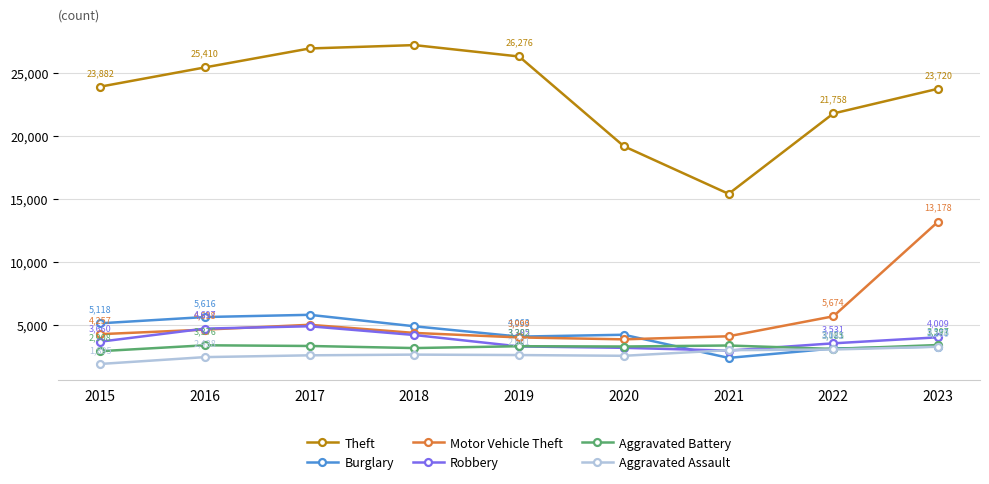

Where do Robbery and Aggravated Assault first cross each other?

2020 and 2021